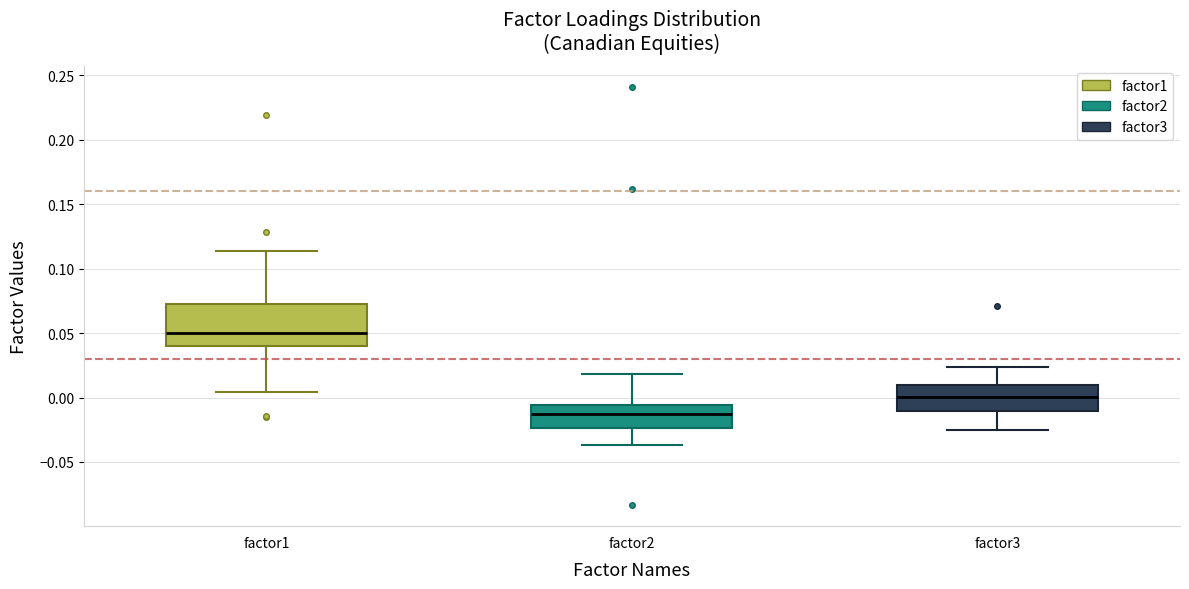

Reading left to right, transcribe this box plot: for each box, give where its median line is, the range the box spans, and where its two whiskers end, as read against the y-axis. The values are not printed on the chart, so give them approximately, as read against the axis.

factor1: median 0.050, box 0.040 to 0.075, whiskers 0.005 to 0.115
factor2: median -0.015, box -0.025 to -0.005, whiskers -0.035 to 0.020
factor3: median 0.000, box -0.010 to 0.010, whiskers -0.025 to 0.025